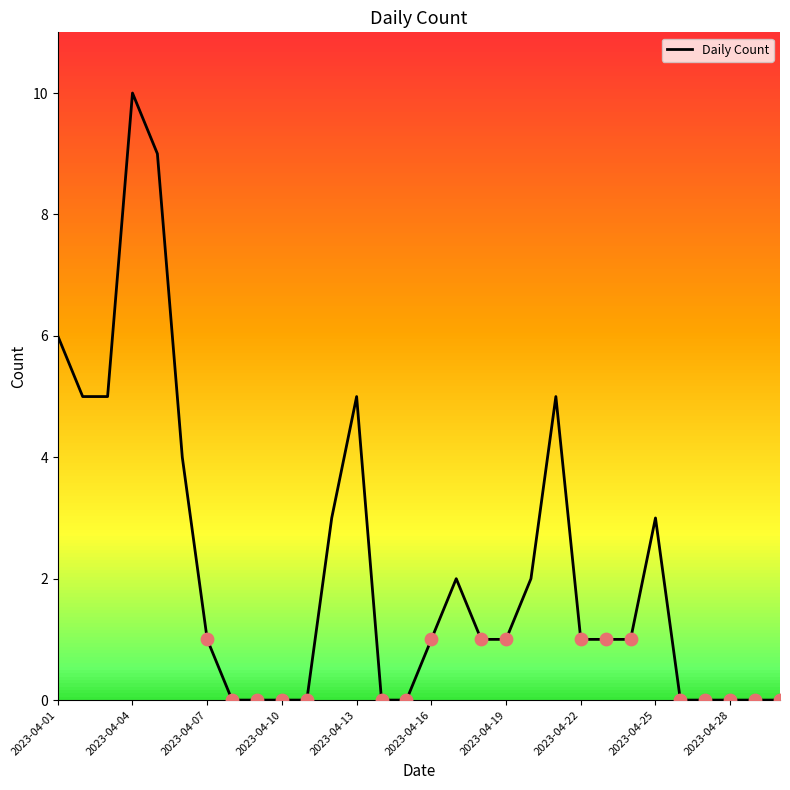

What is the difference between the maximum and minimum values?

10